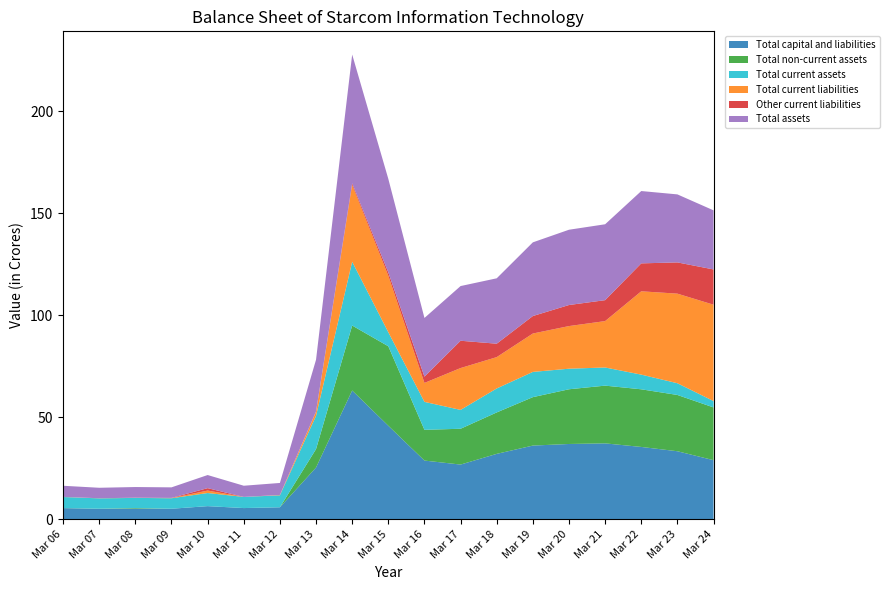

Reading left to right, transcribe all the data shown in this chart.

Total capital and liabilities: Mar 06=5.5	Mar 07=5.1	Mar 08=5.2	Mar 09=5.2	Mar 10=6.4	Mar 11=5.5	Mar 12=5.9	Mar 13=25.4	Mar 14=63.1	Mar 15=45.8	Mar 16=28.8	Mar 17=26.8	Mar 18=32.0	Mar 19=36.1	Mar 20=36.9	Mar 21=37.2	Mar 22=35.4	Mar 23=33.3	Mar 24=29.0
Total non-current assets: Mar 06=0.0	Mar 07=0.0	Mar 08=0.3	Mar 09=0.0	Mar 10=0.0	Mar 11=0.0	Mar 12=0.0	Mar 13=9.0	Mar 14=31.8	Mar 15=39.0	Mar 16=15.1	Mar 17=17.6	Mar 18=20.3	Mar 19=23.7	Mar 20=26.8	Mar 21=28.3	Mar 22=28.2	Mar 23=27.6	Mar 24=25.8
Total current assets: Mar 06=5.4	Mar 07=5.1	Mar 08=5.0	Mar 09=5.2	Mar 10=6.4	Mar 11=5.5	Mar 12=5.9	Mar 13=16.3	Mar 14=31.3	Mar 15=6.9	Mar 16=13.7	Mar 17=9.2	Mar 18=11.8	Mar 19=12.4	Mar 20=10.1	Mar 21=8.9	Mar 22=7.2	Mar 23=5.8	Mar 24=3.1
Total current liabilities: Mar 06=0.0	Mar 07=0.1	Mar 08=0.1	Mar 09=0.1	Mar 10=1.2	Mar 11=0.0	Mar 12=0.1	Mar 13=2.0	Mar 14=37.6	Mar 15=27.7	Mar 16=9.3	Mar 17=20.5	Mar 18=15.4	Mar 19=18.8	Mar 20=20.9	Mar 21=22.7	Mar 22=40.8	Mar 23=43.9	Mar 24=47.2
Other current liabilities: Mar 06=0.0	Mar 07=0.0	Mar 08=0.0	Mar 09=0.1	Mar 10=1.2	Mar 11=0.0	Mar 12=0.1	Mar 13=0.1	Mar 14=0.8	Mar 15=1.6	Mar 16=3.1	Mar 17=13.4	Mar 18=6.6	Mar 19=8.6	Mar 20=10.3	Mar 21=10.3	Mar 22=13.7	Mar 23=15.3	Mar 24=17.3
Total assets: Mar 06=5.5	Mar 07=5.1	Mar 08=5.2	Mar 09=5.2	Mar 10=6.4	Mar 11=5.5	Mar 12=5.9	Mar 13=25.4	Mar 14=63.1	Mar 15=45.8	Mar 16=28.8	Mar 17=26.8	Mar 18=32.0	Mar 19=36.1	Mar 20=36.9	Mar 21=37.2	Mar 22=35.4	Mar 23=33.3	Mar 24=29.0